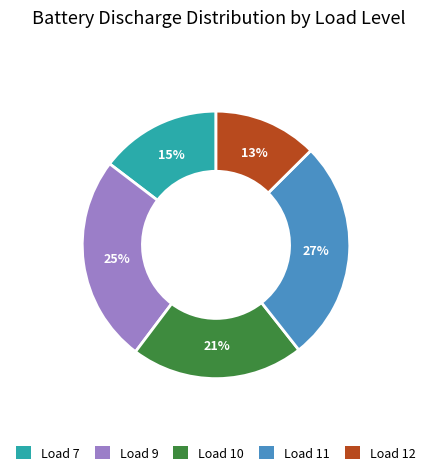

Which category has the smallest portion of the pie?

Load 12